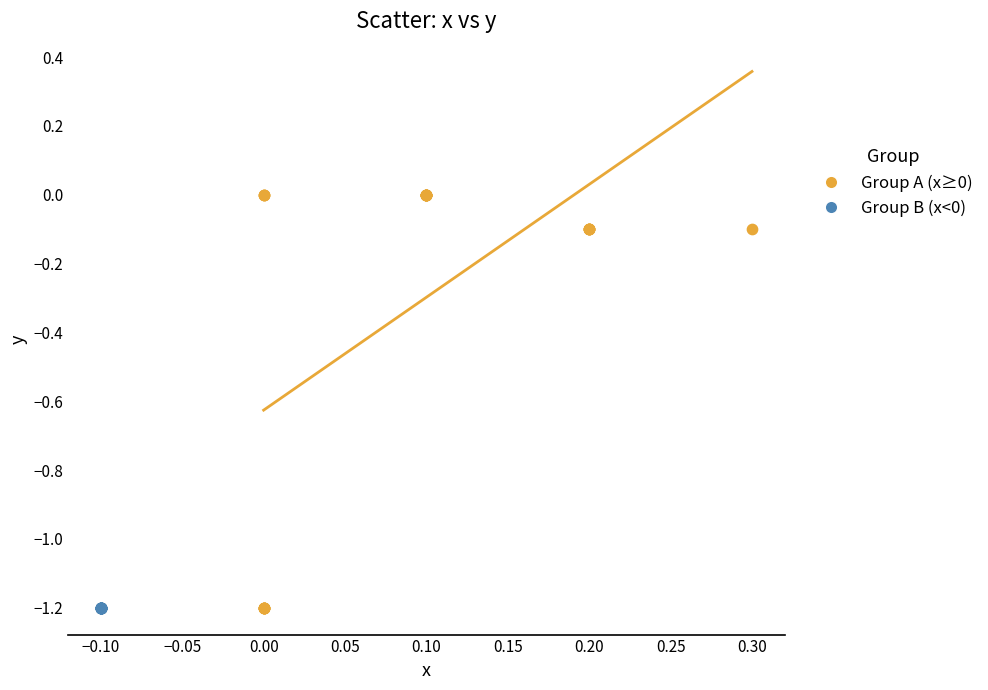

Which series reaches the maximum Y coordinate?

Group A (x≥0)